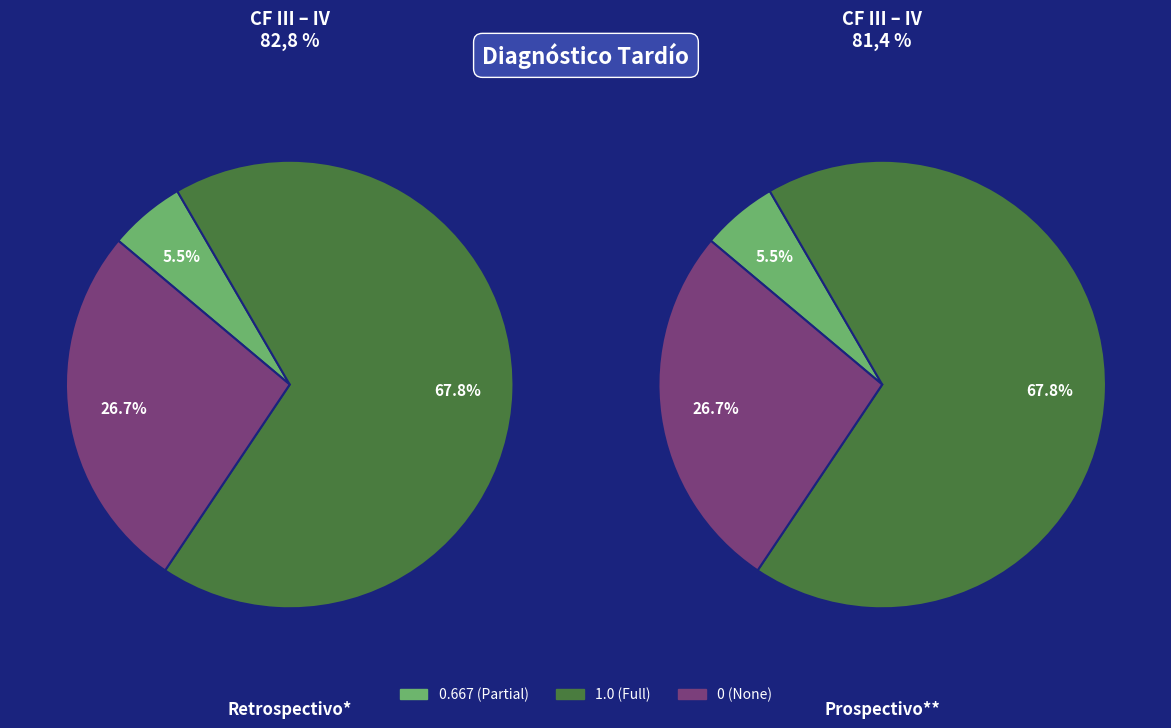

What portion of the pie excludes 0?

73.3%